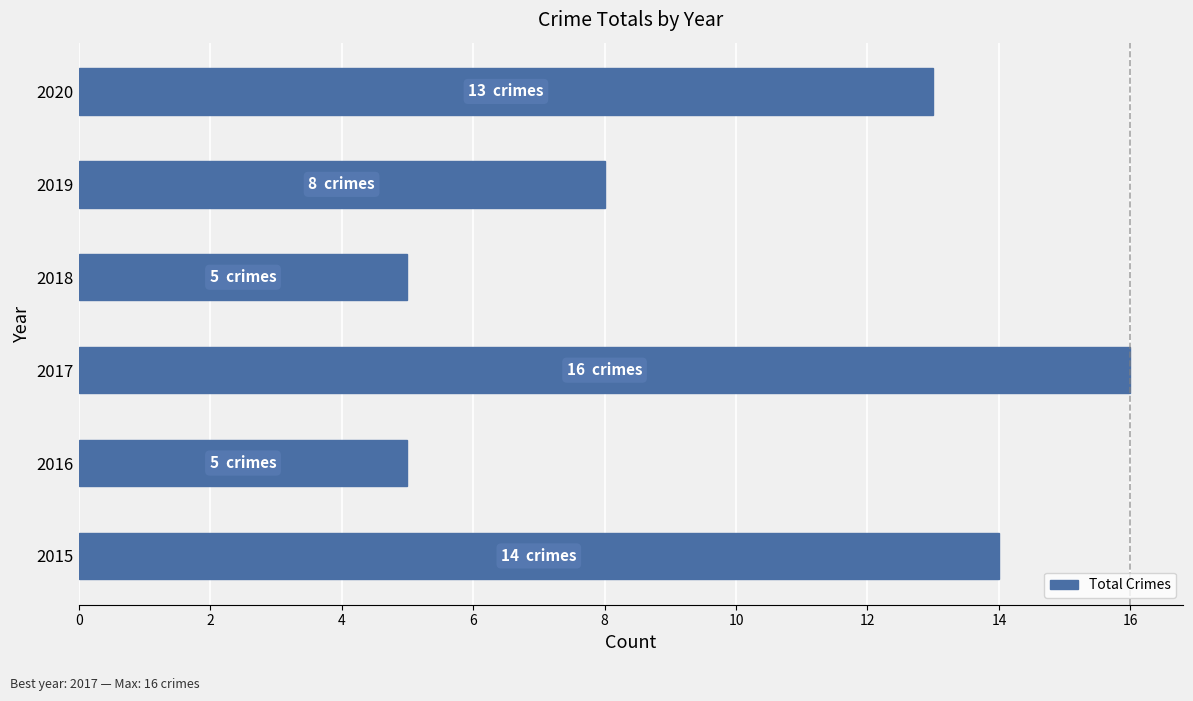

At which label is the value closest to 10?

2019